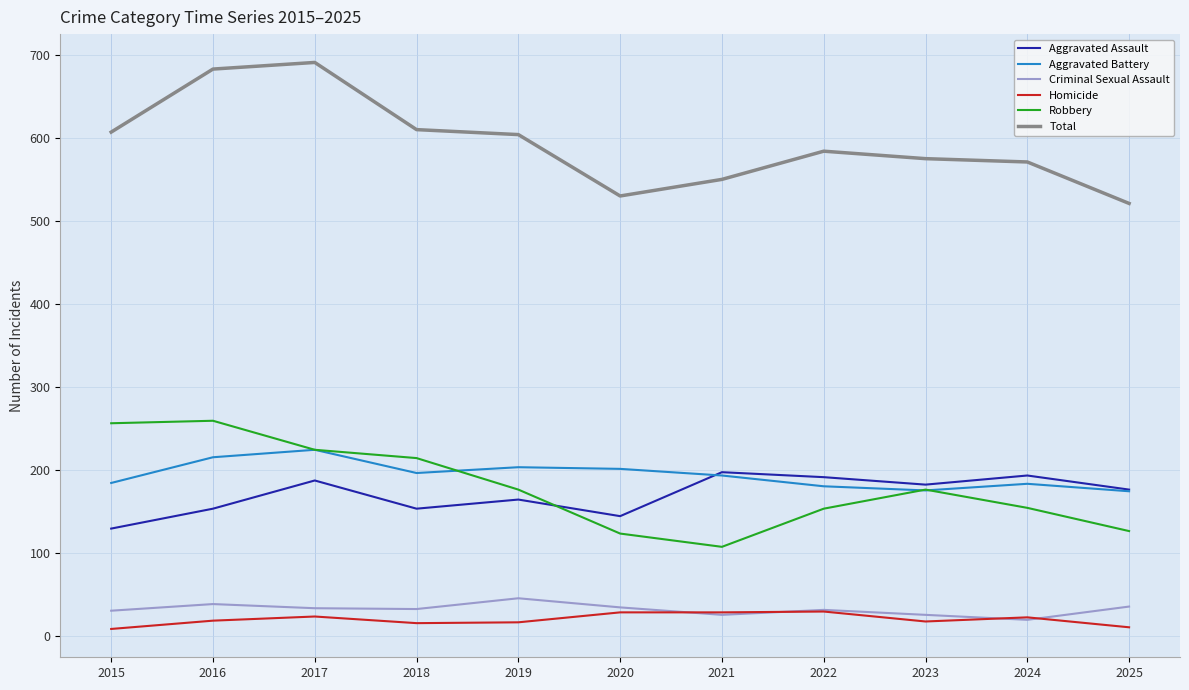

What is the minimum value for Aggravated Assault?

129